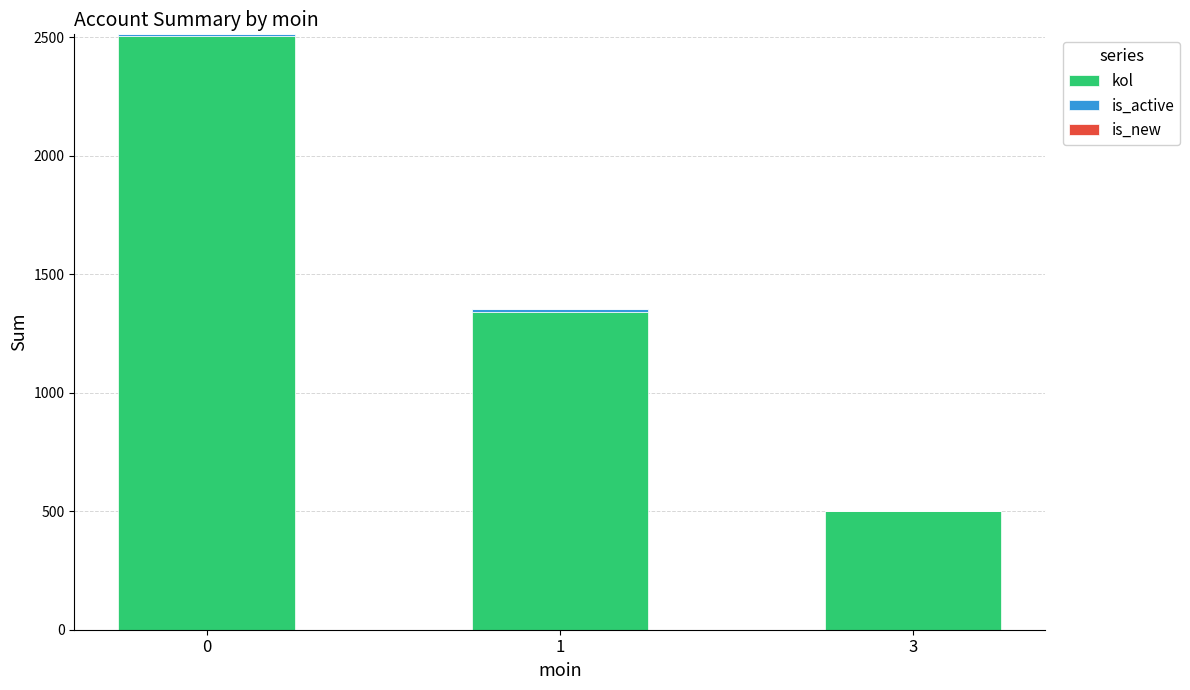

The value of kol at 0 is 2506. True or false?

True